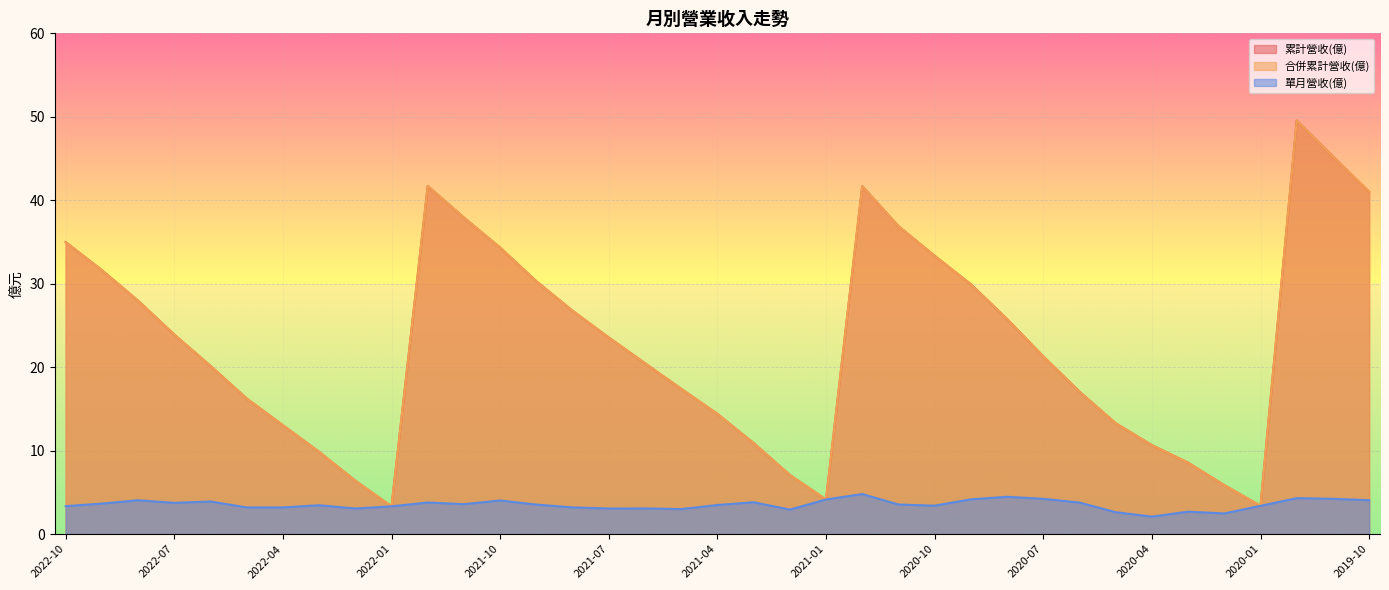

What is the difference between the 累計營收(億) values at 2022-09 and 2021-09?

1.3